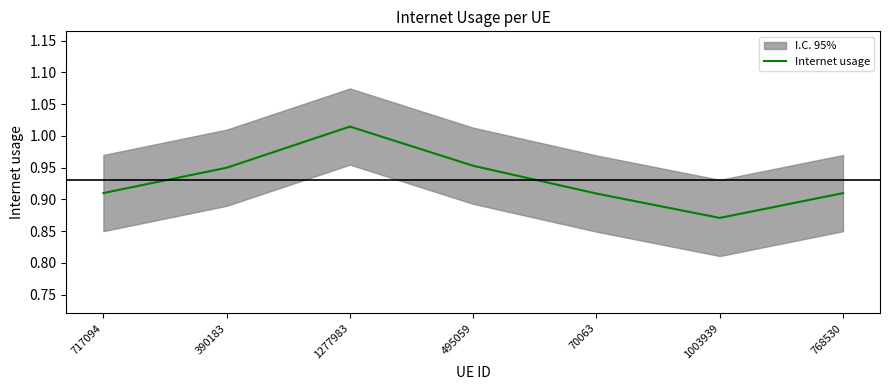

What is the change in value from 495059 to 1003939?

-0.1